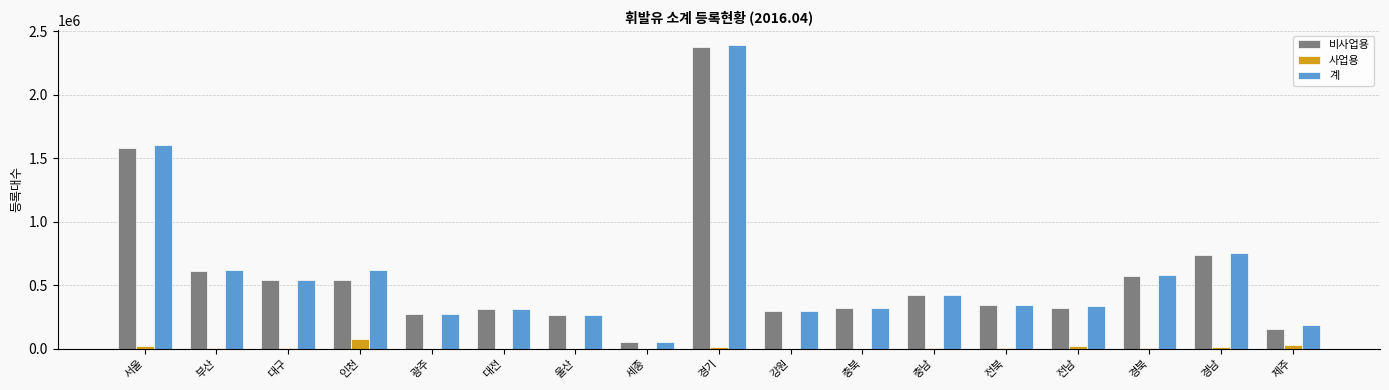

What is the spread (max minus min) of values at 경남?

739276